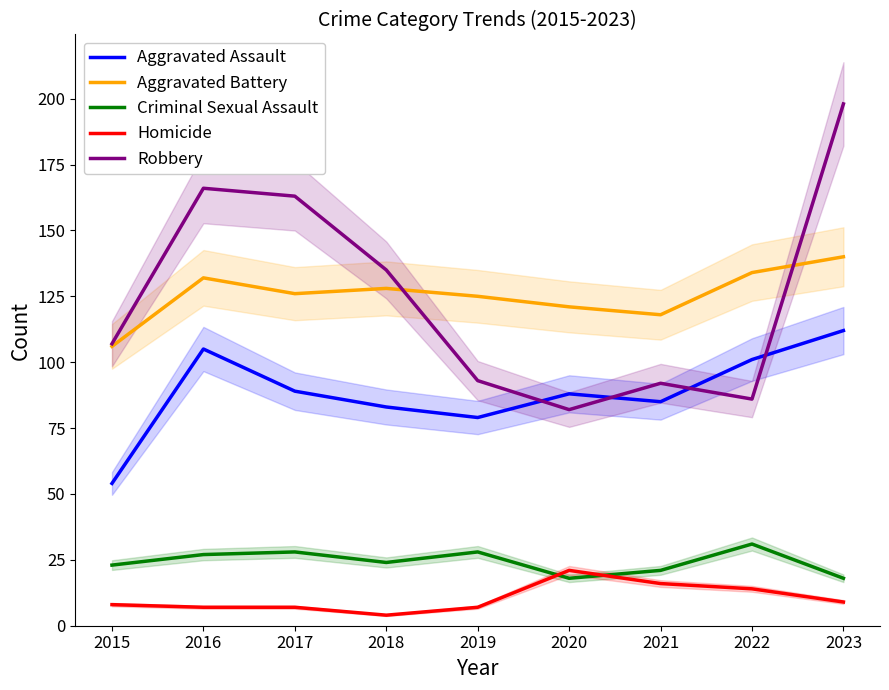

Reading left to right, list all the values displayed in this chart.

Aggravated Assault: 2015=54	2016=105	2017=89	2018=83	2019=79	2020=88	2021=85	2022=101	2023=112
Aggravated Battery: 2015=106	2016=132	2017=126	2018=128	2019=125	2020=121	2021=118	2022=134	2023=140
Criminal Sexual Assault: 2015=23	2016=27	2017=28	2018=24	2019=28	2020=18	2021=21	2022=31	2023=18
Homicide: 2015=8	2016=7	2017=7	2018=4	2019=7	2020=21	2021=16	2022=14	2023=9
Robbery: 2015=107	2016=166	2017=163	2018=135	2019=93	2020=82	2021=92	2022=86	2023=198